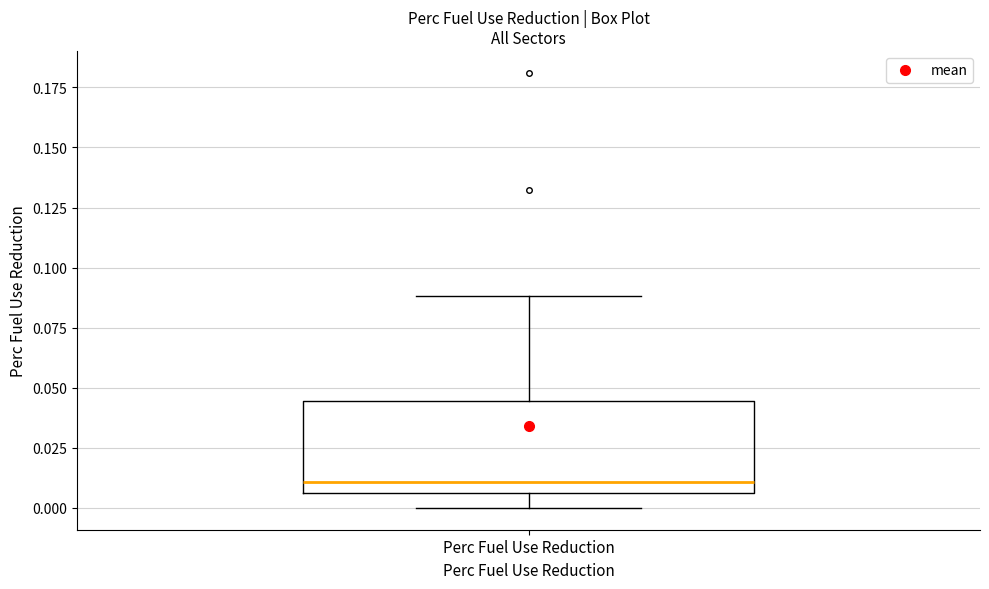

Where does the median line of the box for Perc Fuel Use Reduction sit on the y-axis? The values are not printed on the chart, so give them approximately, as read against the axis.

0.010